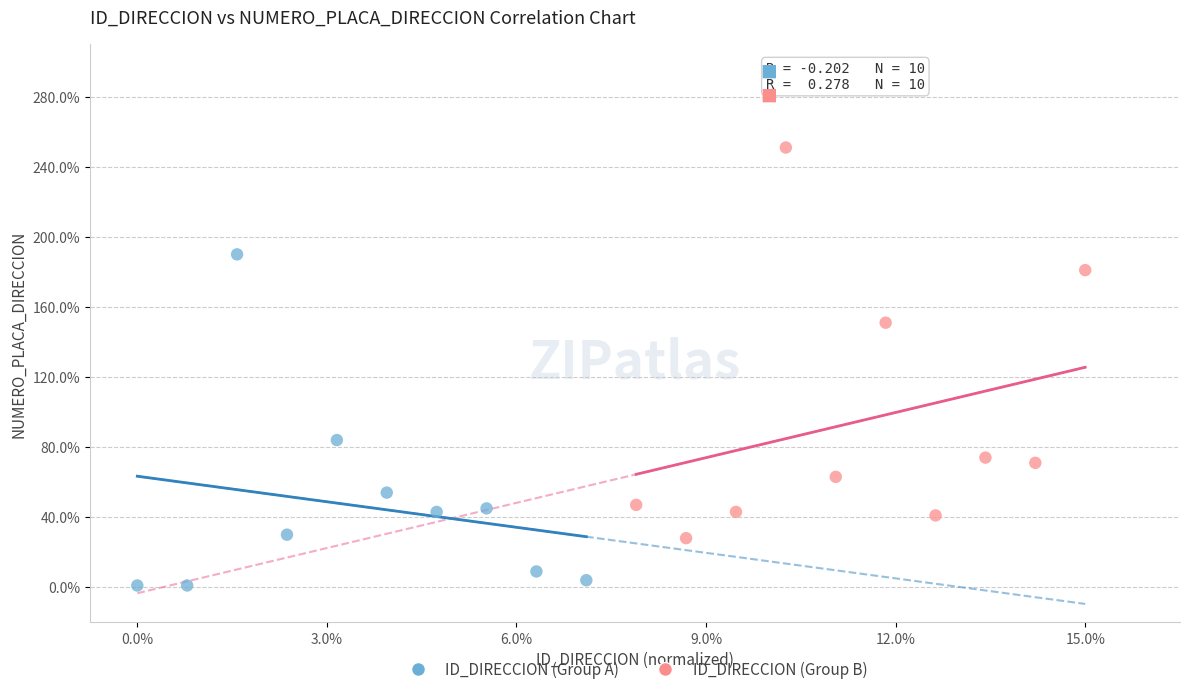

Which series reaches the maximum Y coordinate?

ID_DIRECCION (Group B)